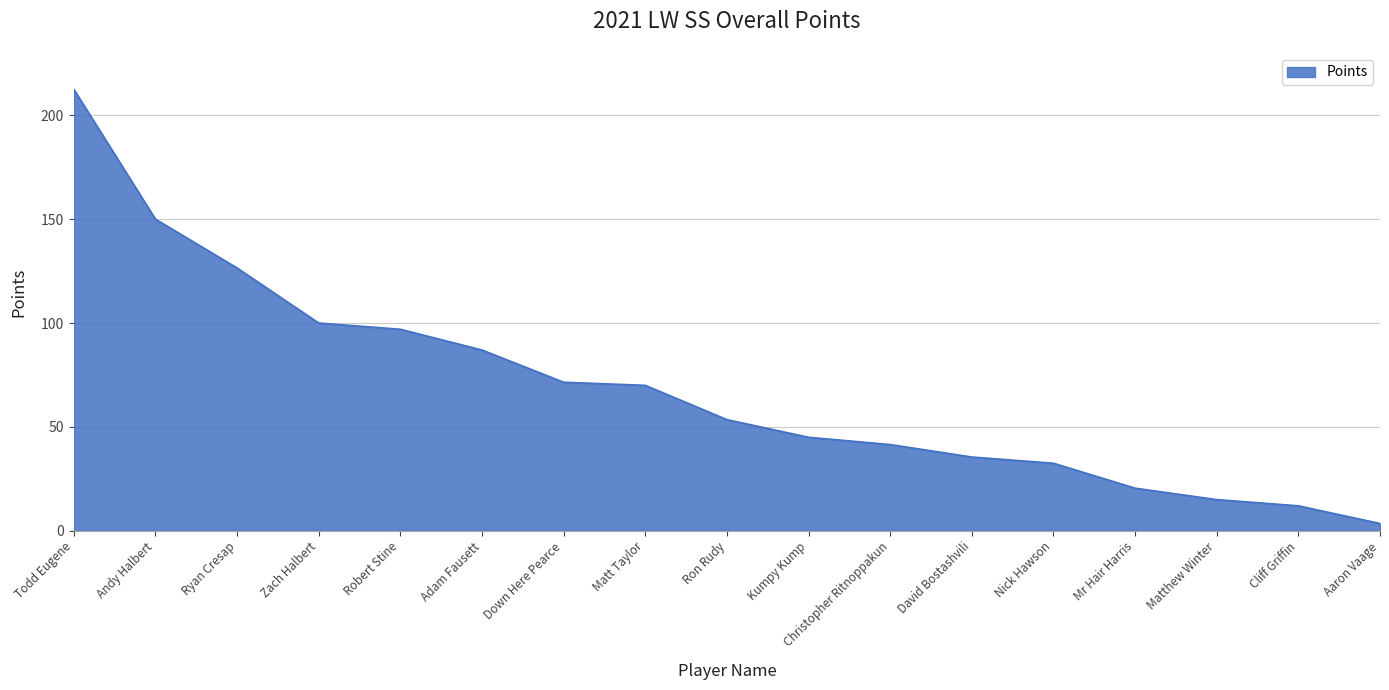

Reading left to right, extract all data points from this chart.

212.5	150.0	126.5	100.0	97.0	87.0	71.5	70.0	53.5	45.0	41.5	35.5	32.5	20.5	15.0	12.0	3.5